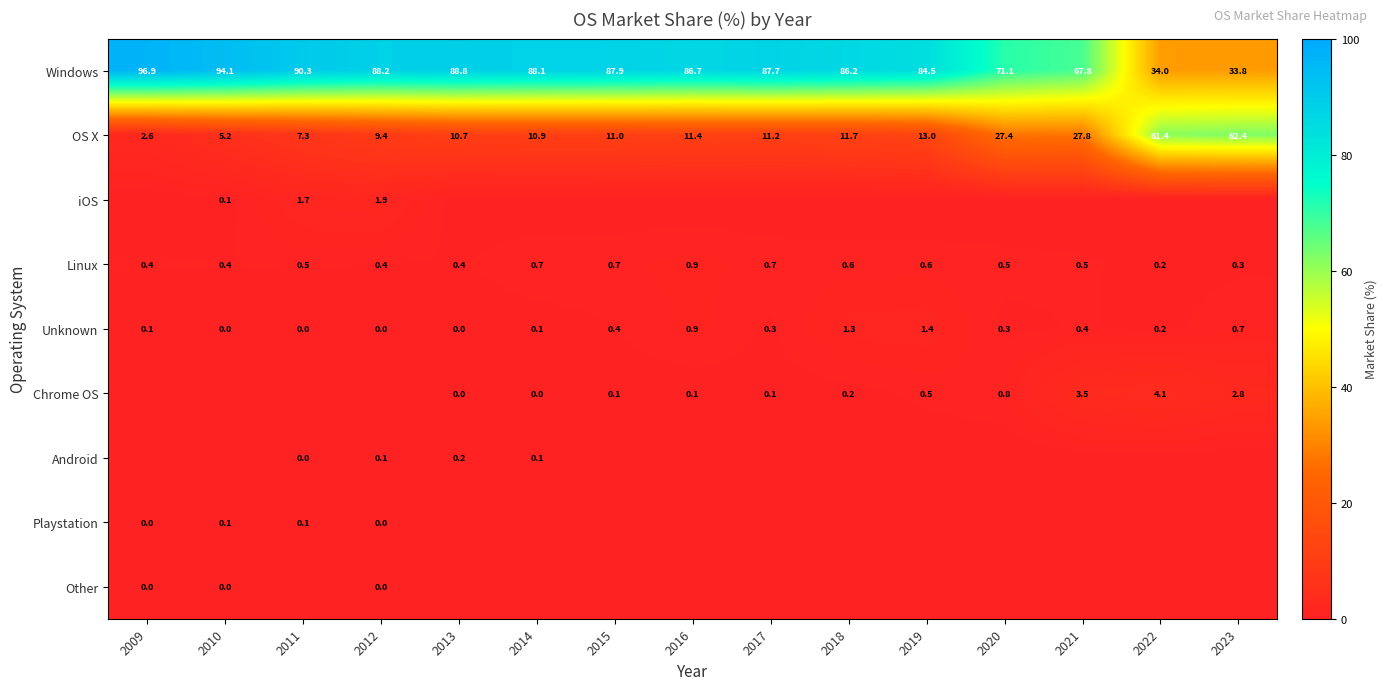

The value of Unknown at 2022 is 0.2. True or false?

True